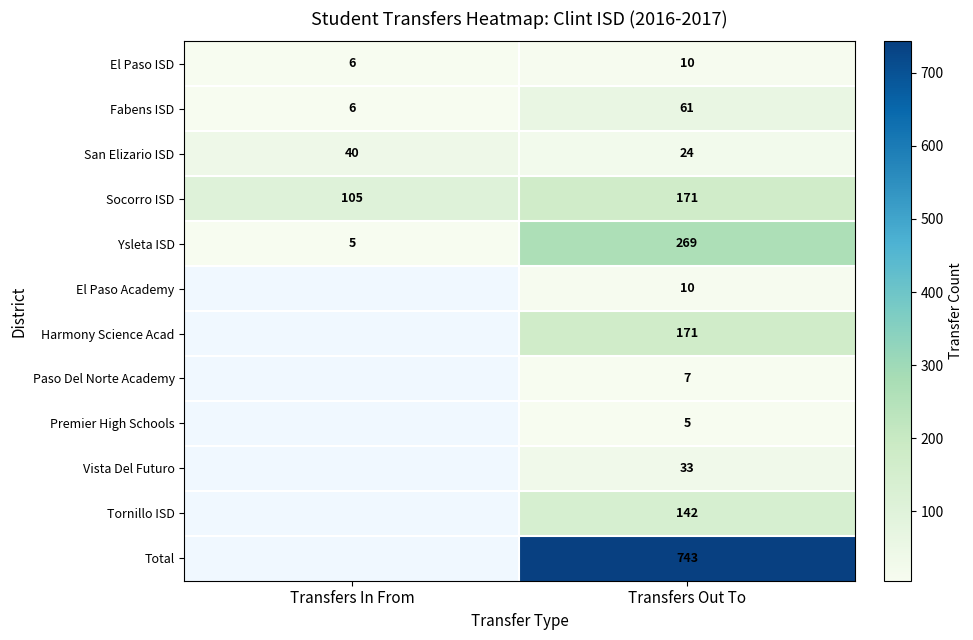

Count the number of data series in this chart.

12